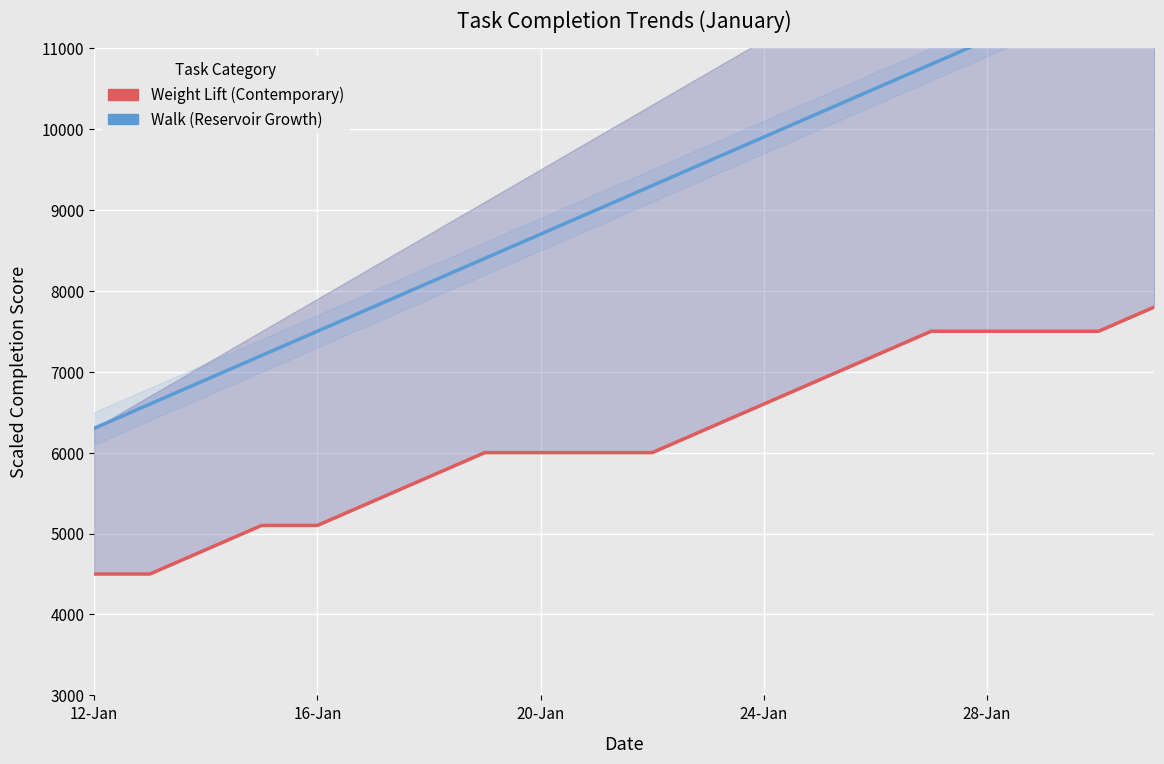

What is the value of the Weight Lift (Contemporary) point at the 14th from the left?

6900